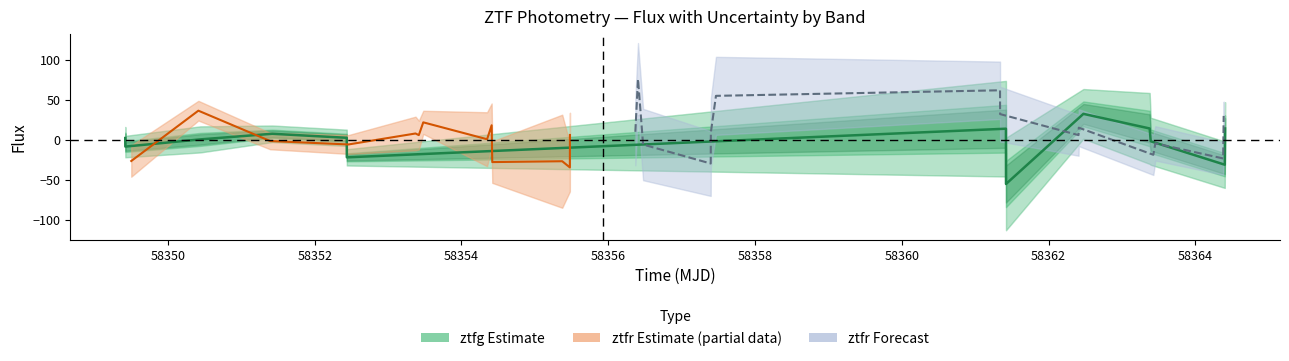

The value at 58366 is 7.0. True or false?

False